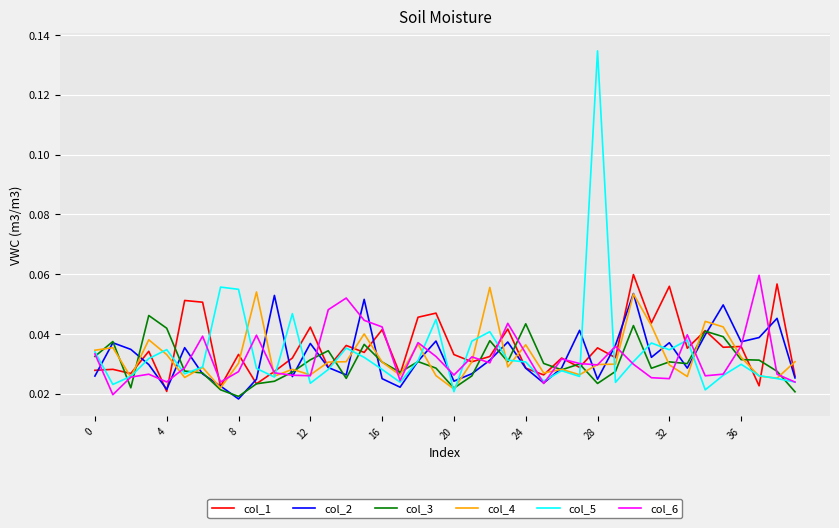

Which series has the largest range (max minus min)?

col_5